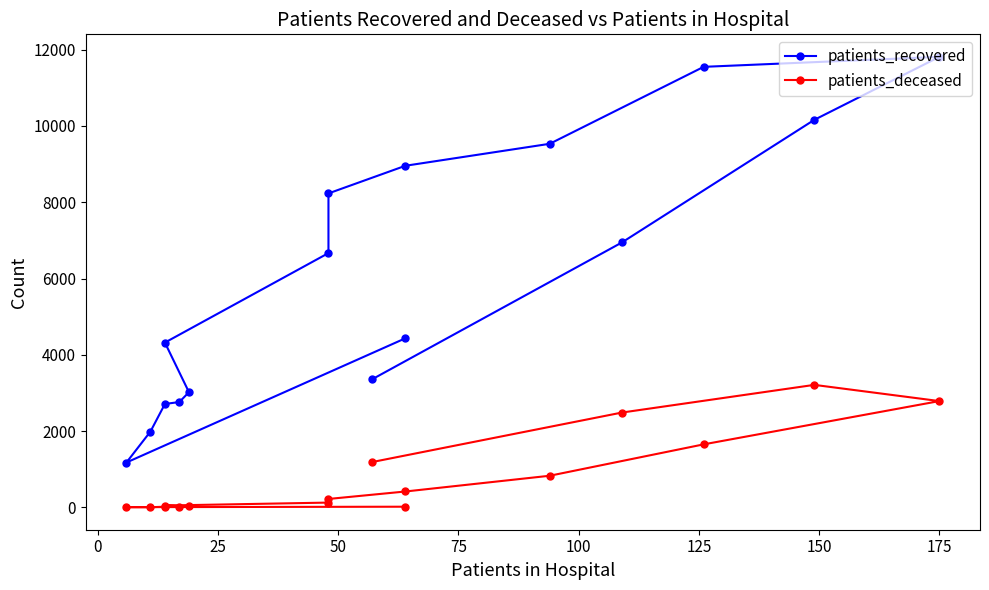

Does the chart have visible grid lines?

No